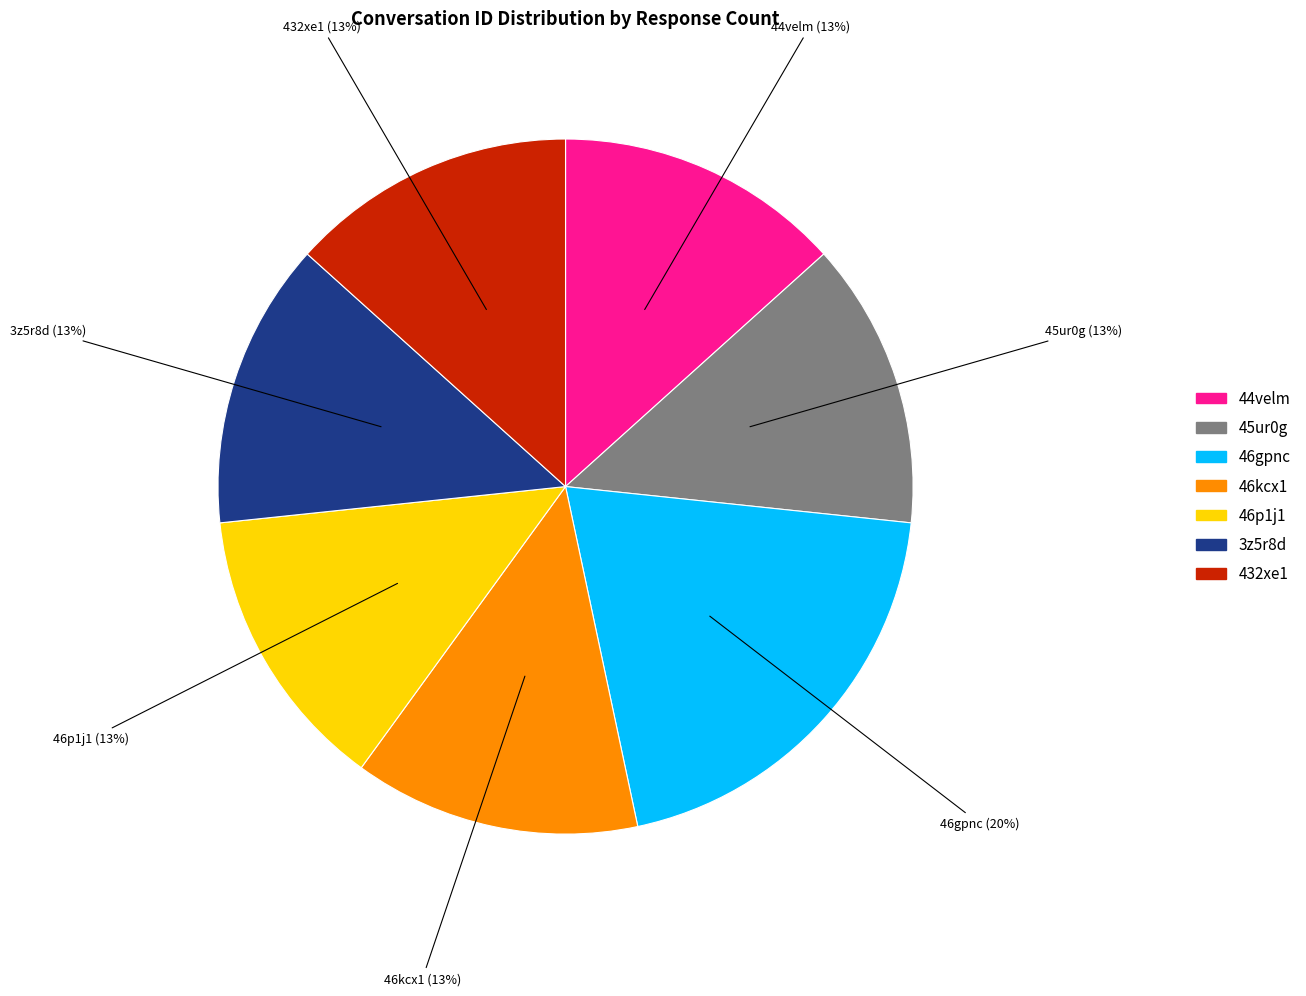

Is the sum of 46p1j1 and 46gpnc greater than half?

No